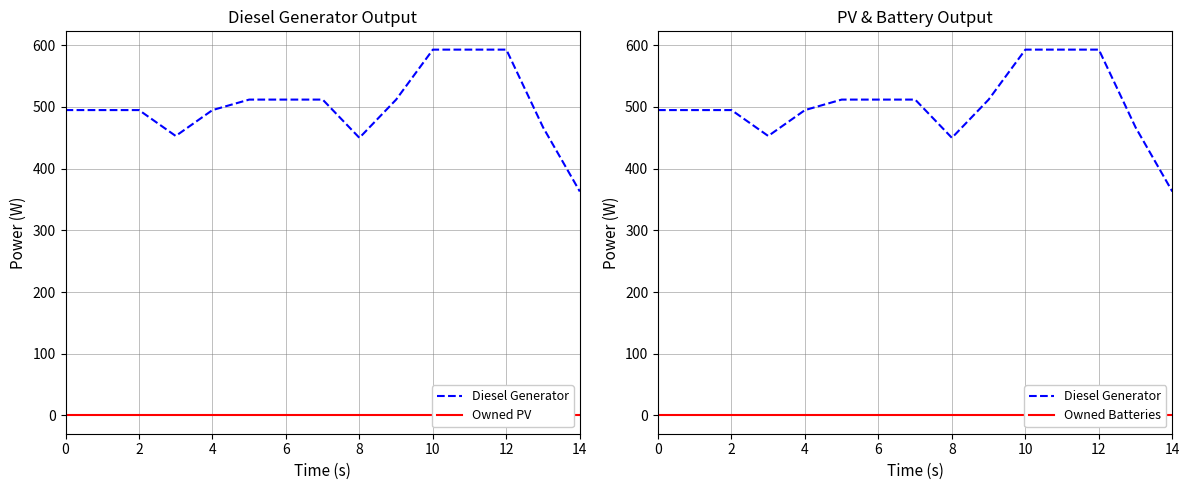

What is the label of the 15th point from the left?

14